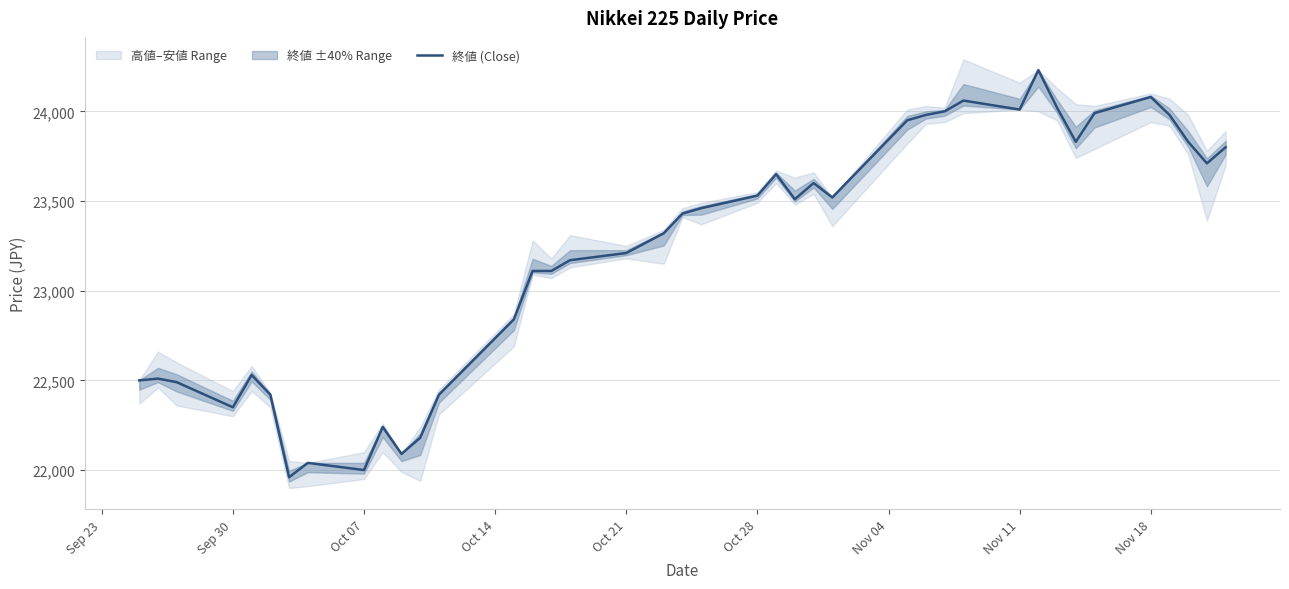

What is the highest value of the 終値 (Close) series?

24230